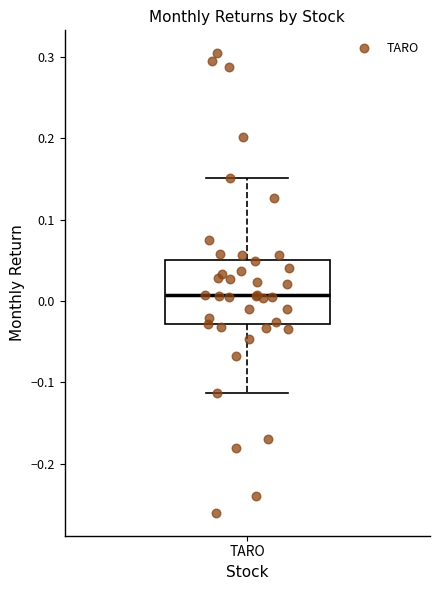

Transcribe this box plot: give where the median line is, the range the box spans, and where the two whiskers end, as read against the y-axis. The values are not printed on the chart, so give them approximately, as read against the axis.

median 0.01, box -0.03 to 0.05, whiskers -0.11 to 0.15